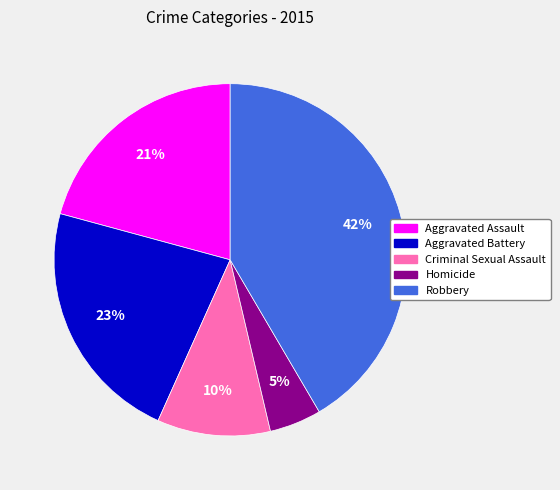

What percentage is the Robbery slice, to the nearest percent?

42%